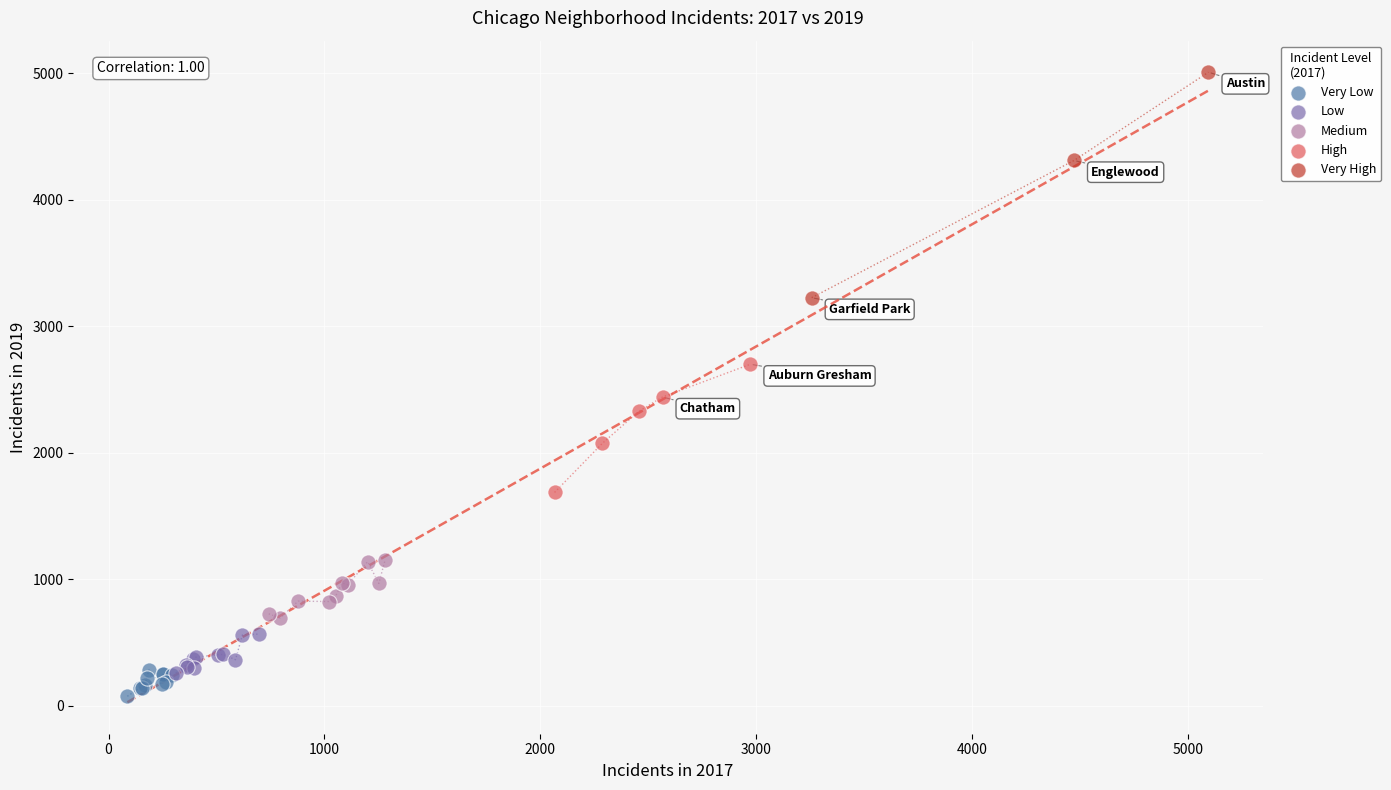

Which series has the largest Y range (max minus min)?

Very High